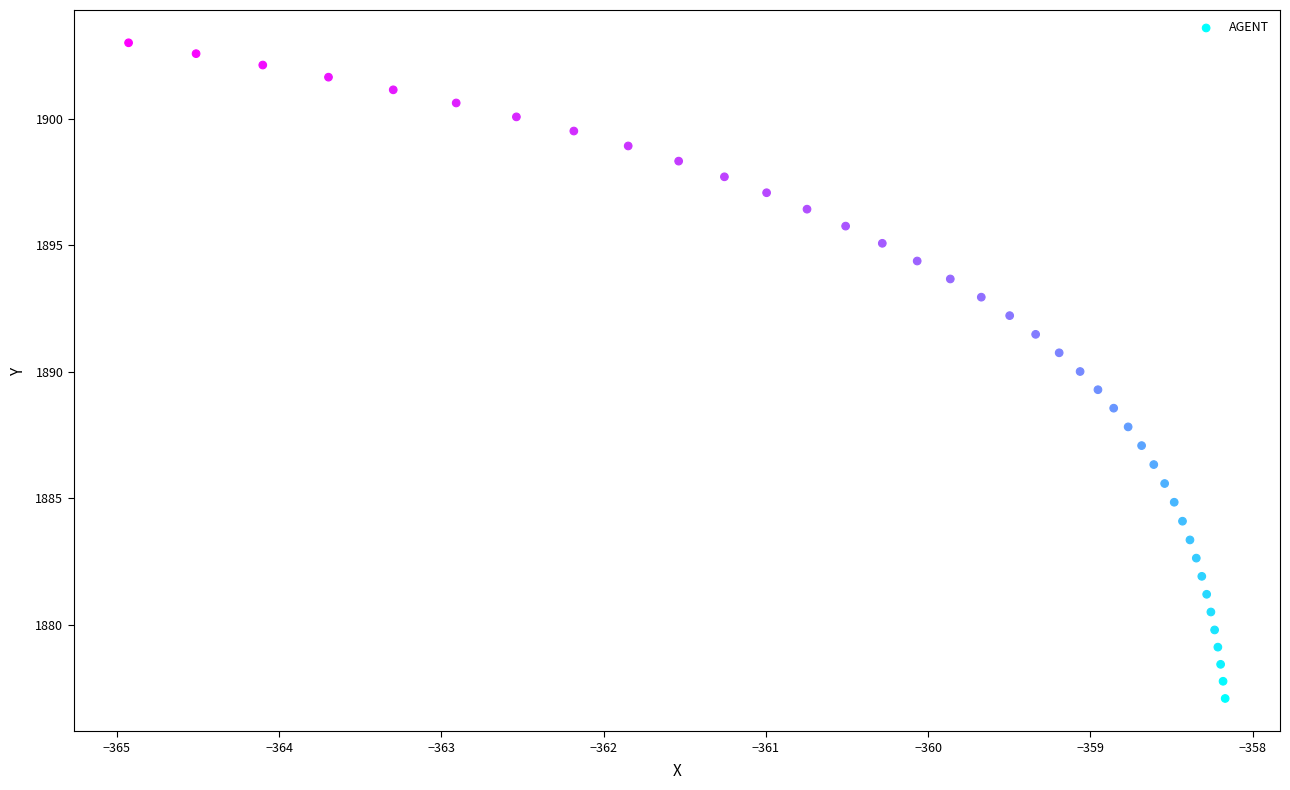

What is the range of X values (max minus min)?

6.8